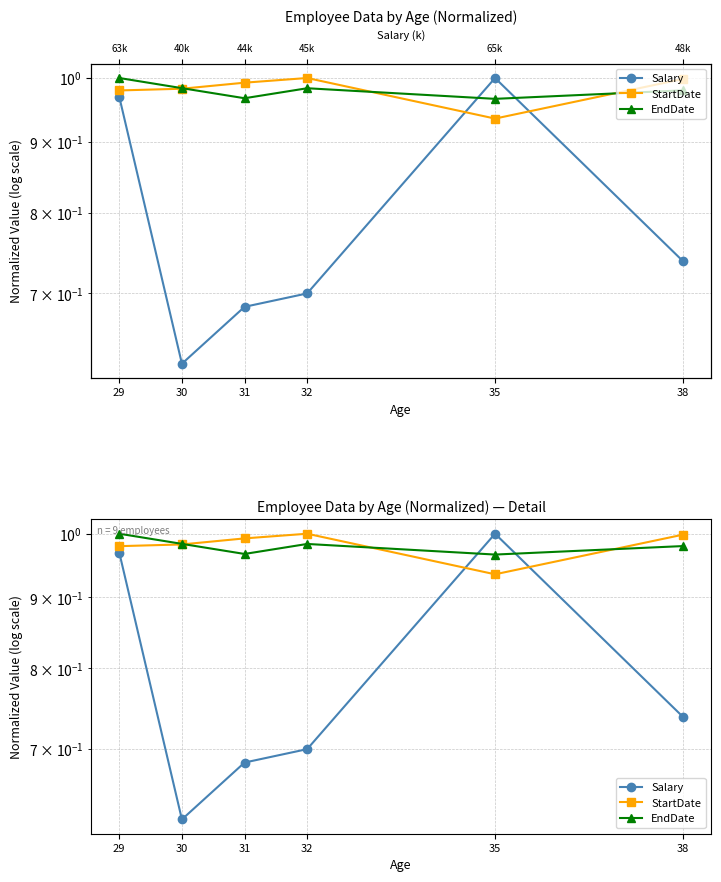

The StartDate series shows 1.7 at 32. True or false?

False